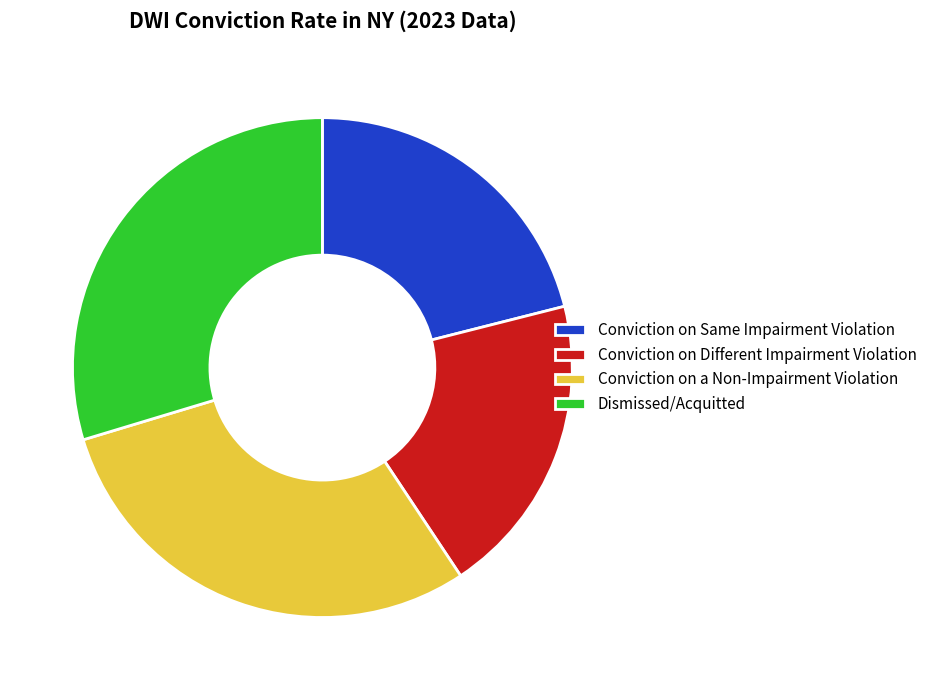

Is Conviction on Different Impairment Violation the majority of the pie?

No